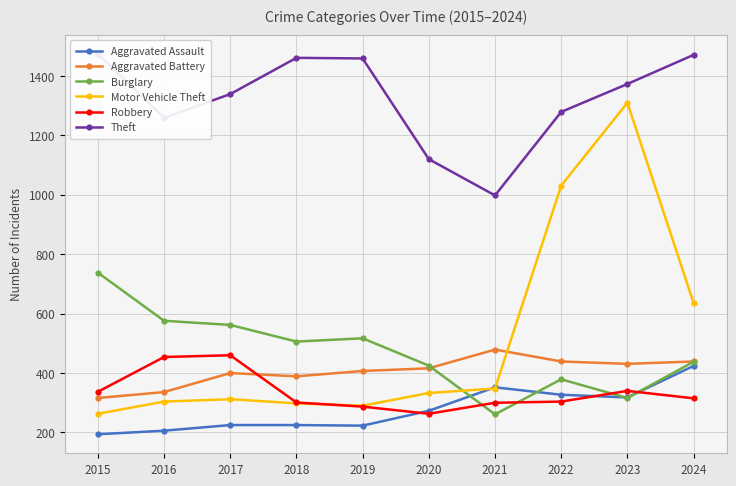

What is the difference between the maximum and minimum values in the Theft series?

476